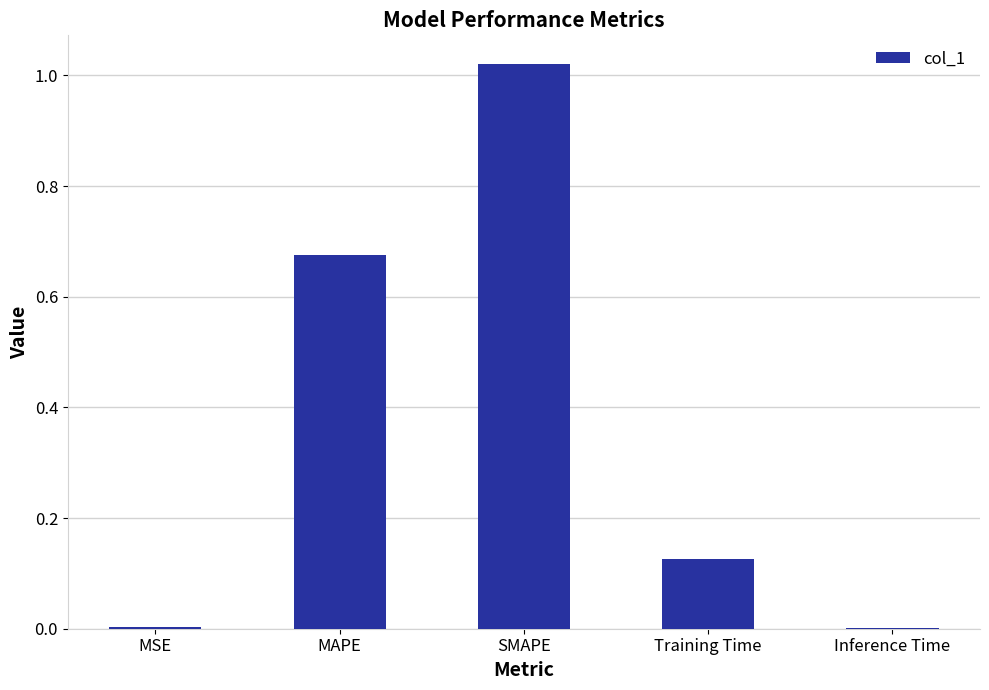

What is the difference between the values at MAPE and SMAPE?

0.3